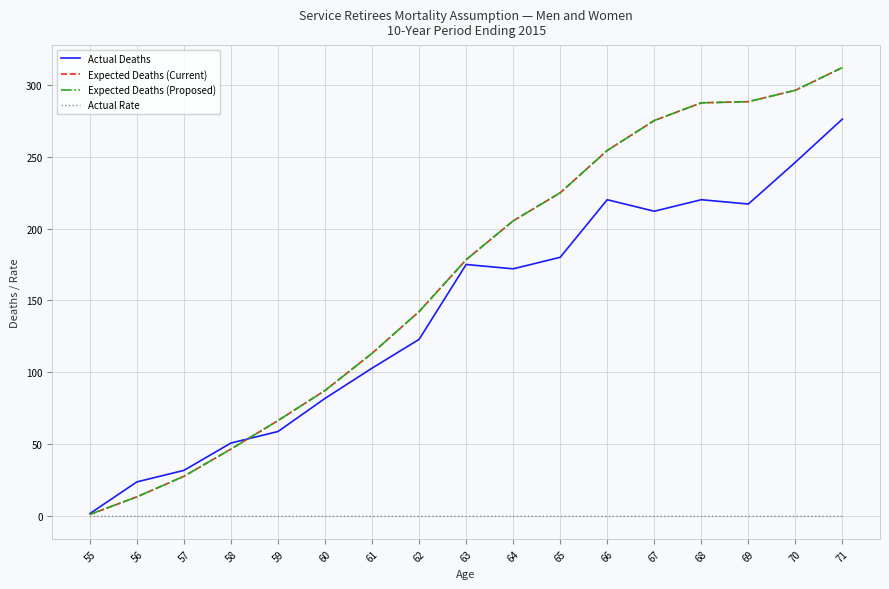

Does the chart have visible grid lines?

Yes